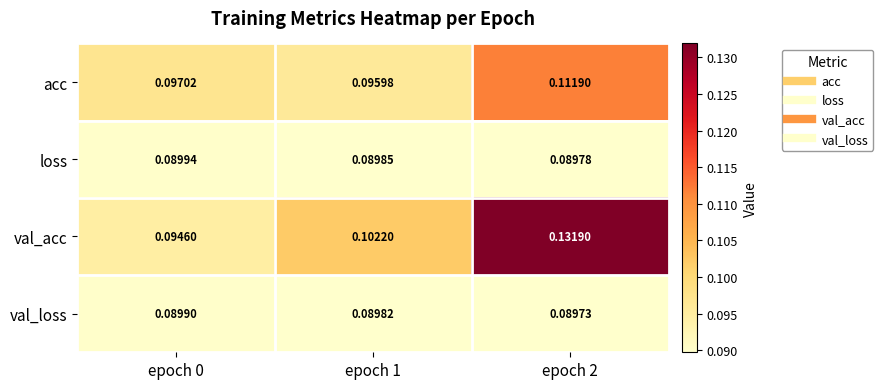

Which series changed the most between epoch 1 and epoch 2?

val_acc